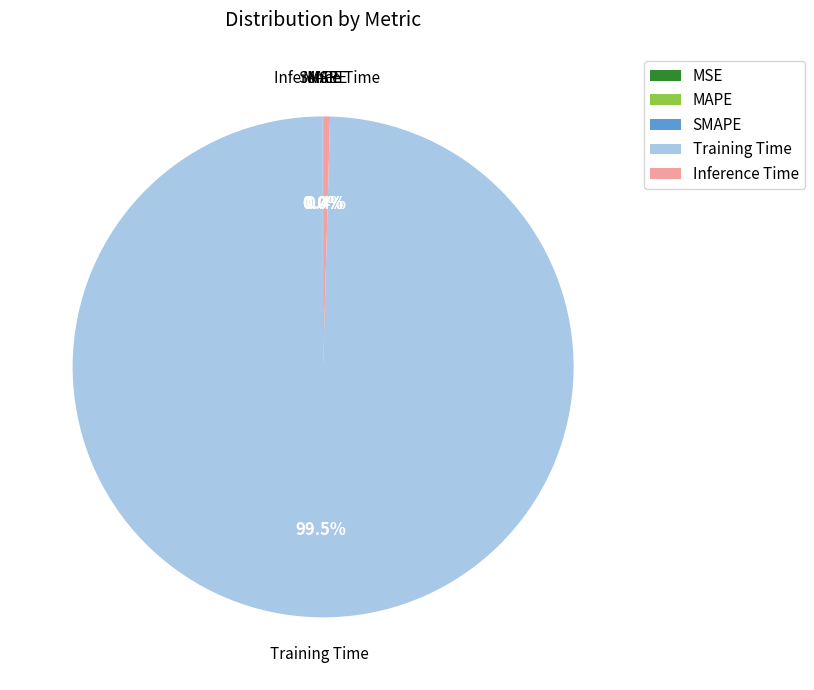

What is the majority slice?

Training Time